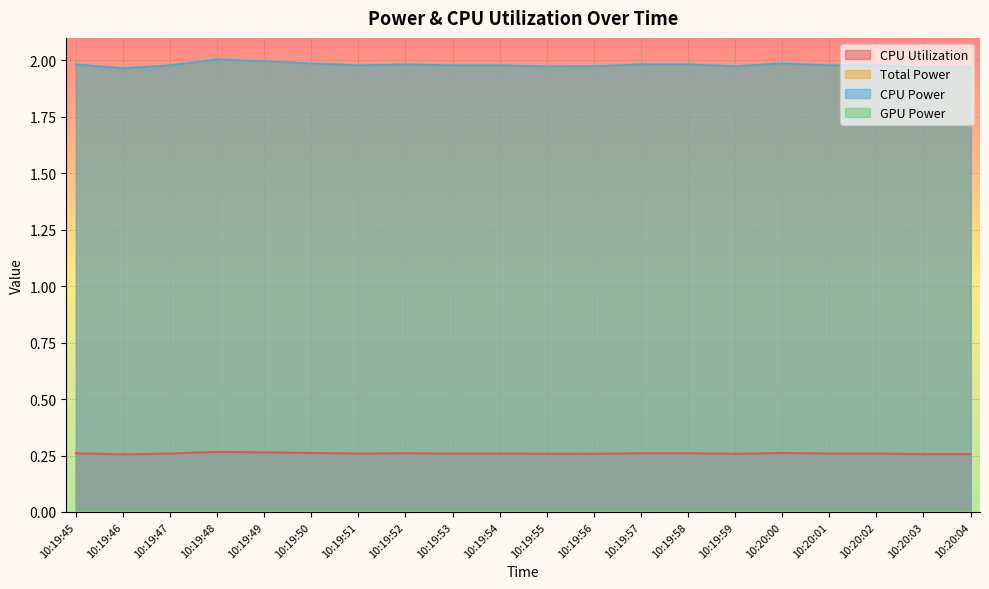

Which series has the largest total across all categories?

CPU Power